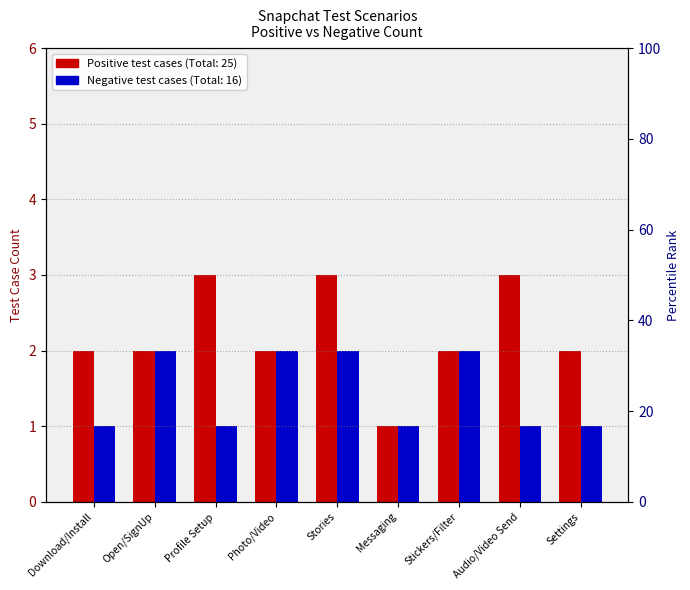

The value of Positive Test Cases at Profile Setup is 3. True or false?

True